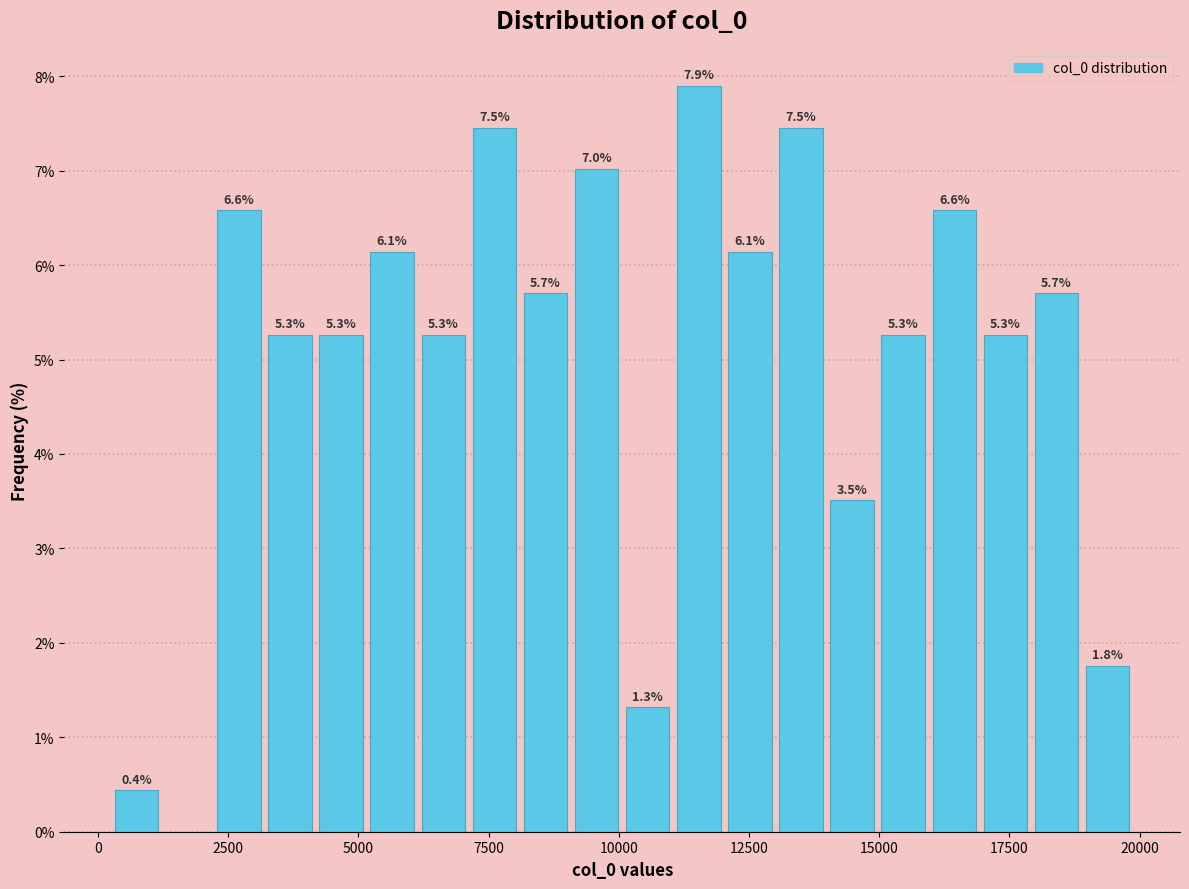

Read against the x-axis, roughly where is the centre of the tallest bar?

11500